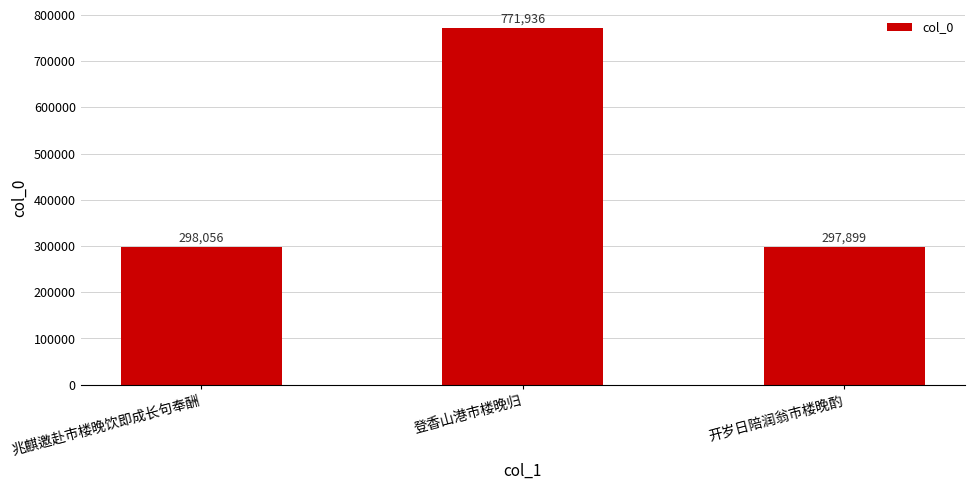

The value at 开岁日陪润翁市楼晚酌 is 297899. True or false?

True